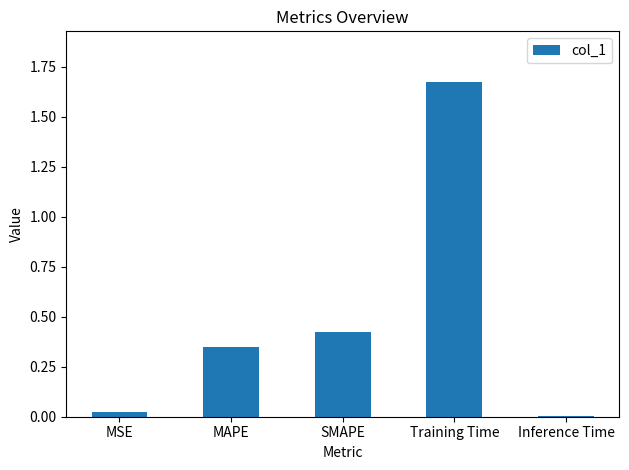

Is it true that the value at Training Time is 2.2?

False